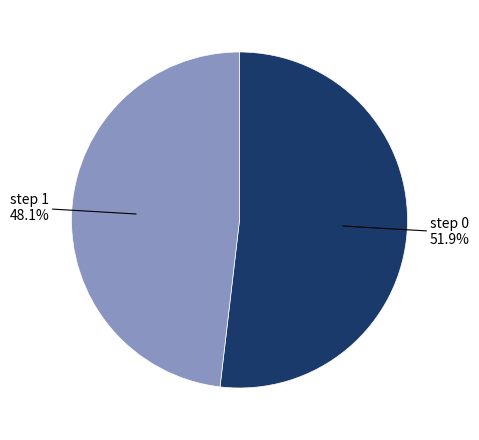

Is there any slice that represents more than half of the pie?

Yes